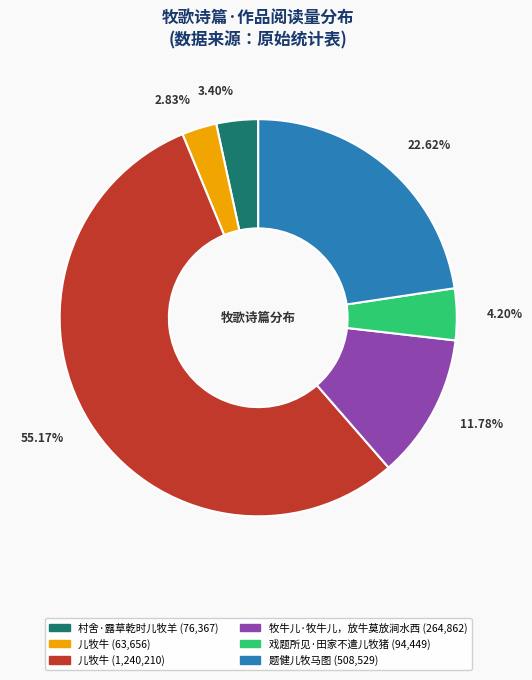

Is there a majority slice in this chart?

Yes